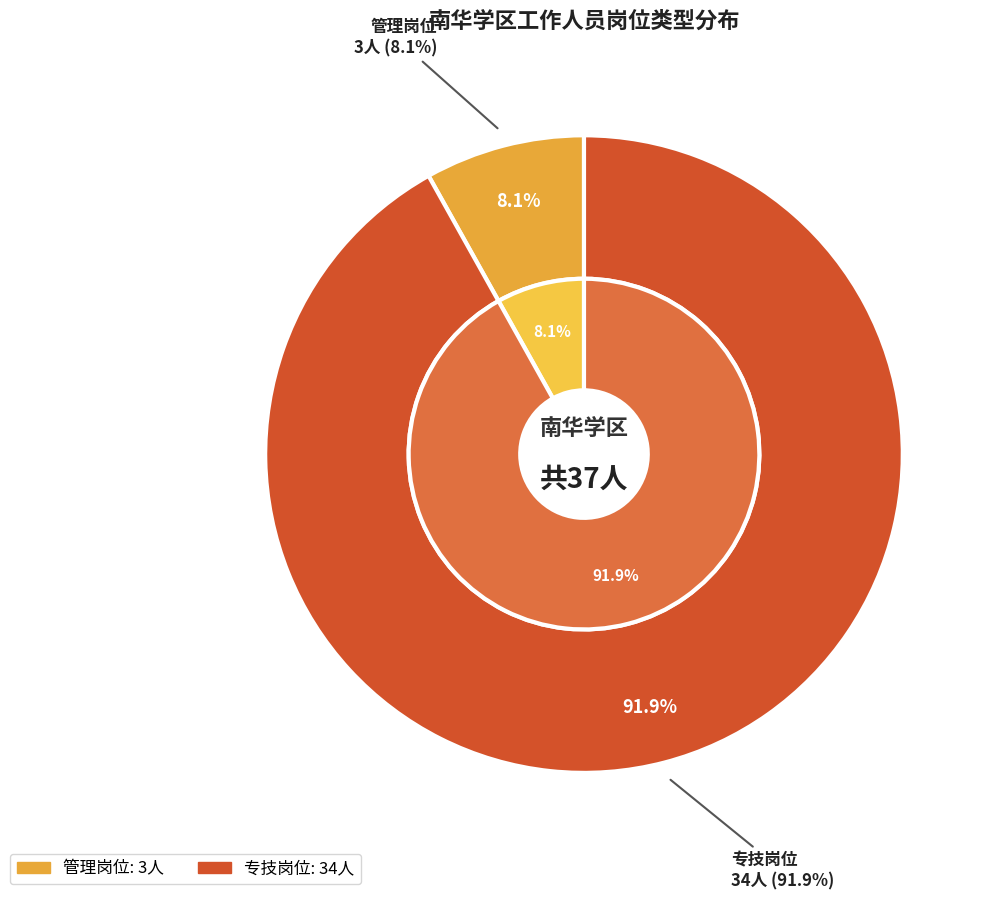

What is the smallest slice in the pie chart?

管理